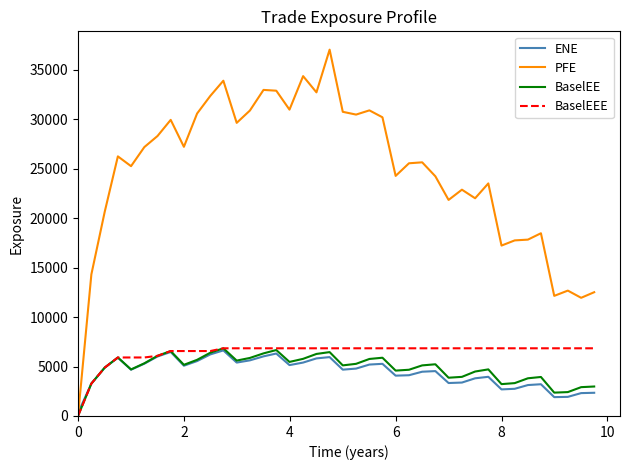

Which series has the widest spread of values?

PFE